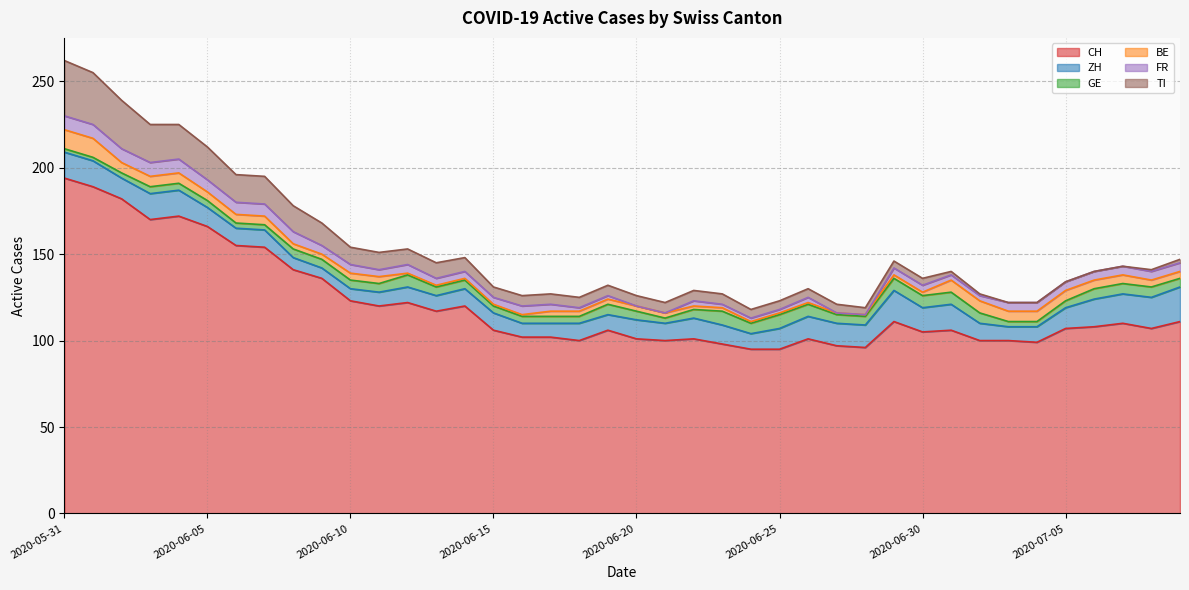

What is the sum of the GE values at 2020-06-23 and 2020-06-19?

14